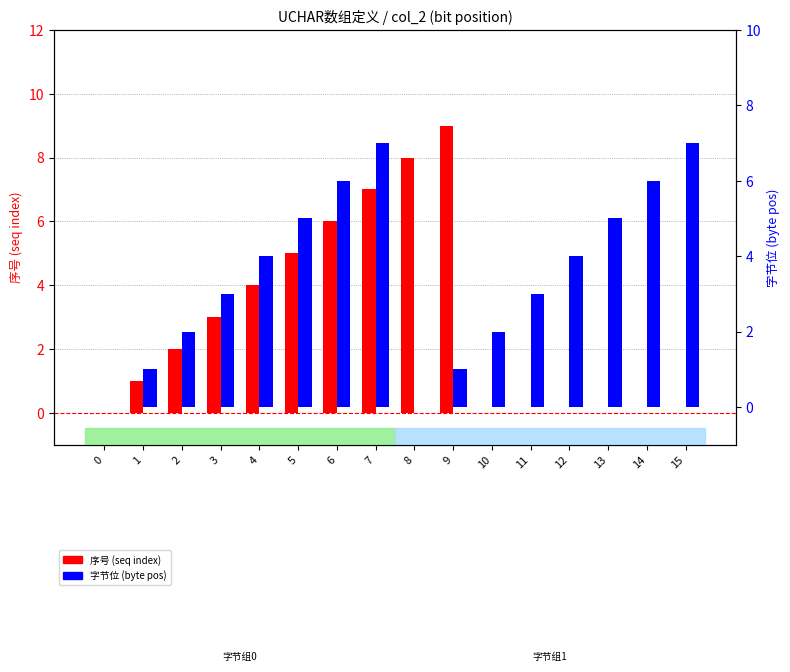

What is the difference between the highest and lowest values at 13?

5